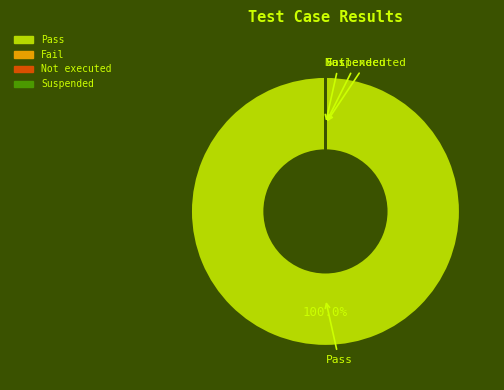

Is there a majority slice in this chart?

Yes